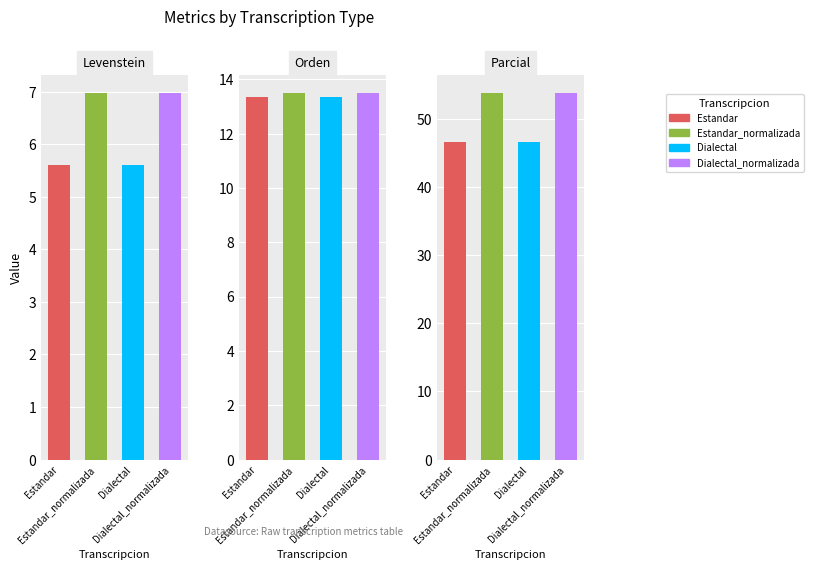

What is the difference between the highest and lowest values at Dialectal?

41.1